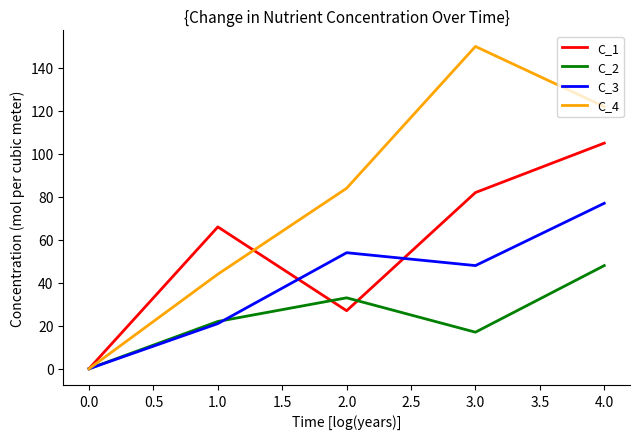

The value of C_3 at 0.0 is 0. True or false?

True